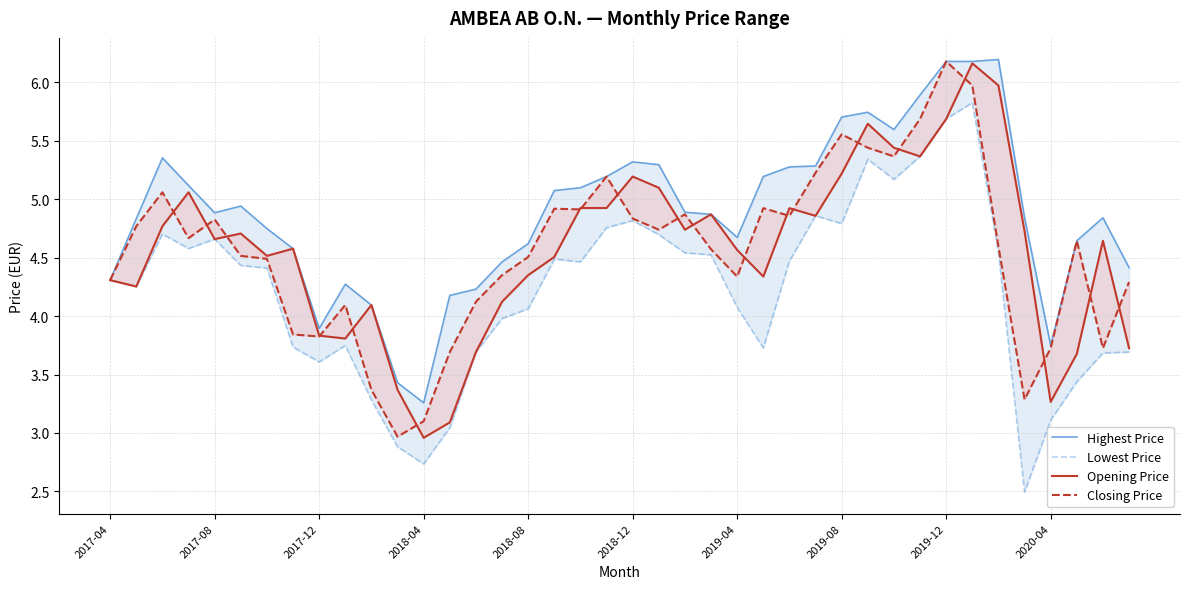

The value of Opening Price at 26 is 4.9. True or false?

True